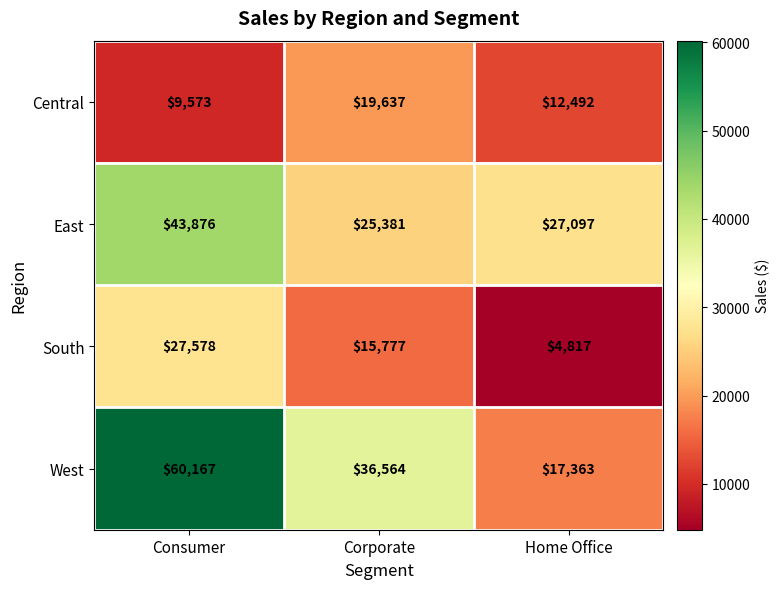

Rank the series at Home Office from lowest to highest value.

South, Central, West, East